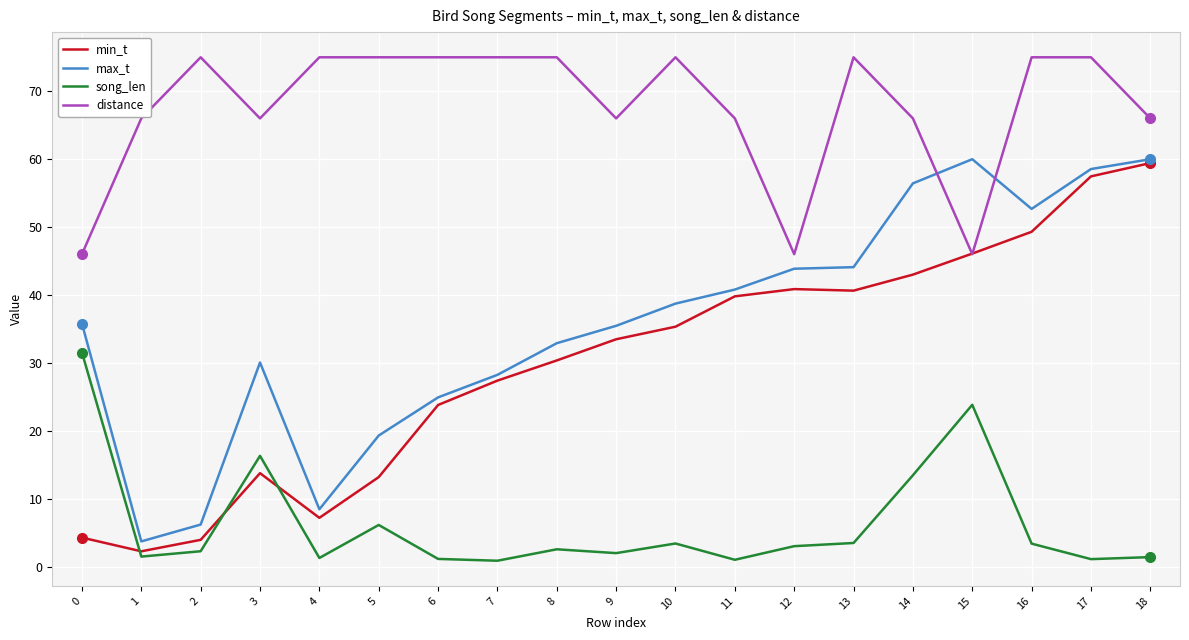

How many lines are shown in the chart?

4